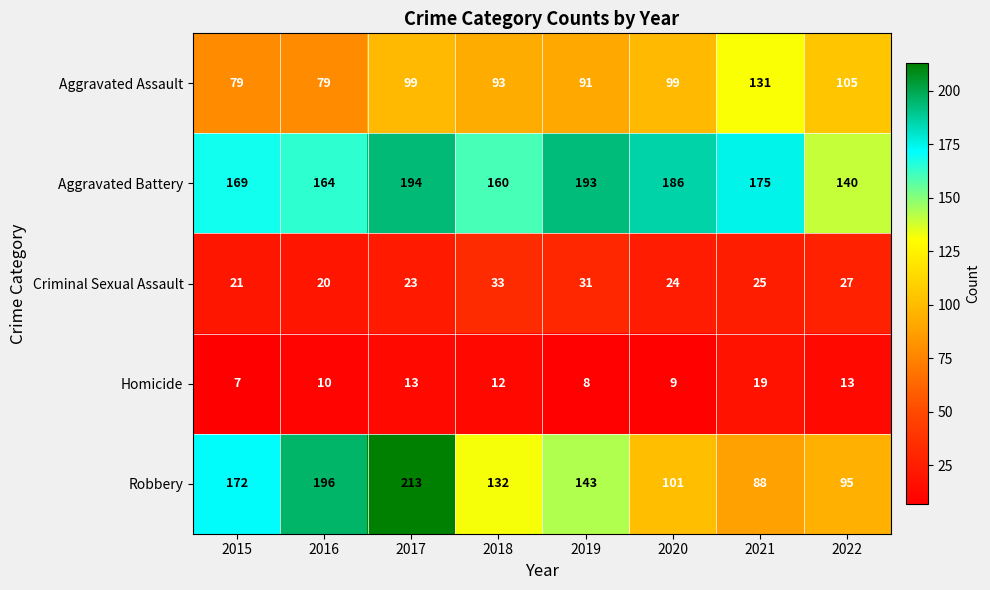

What is the lowest value of the Homicide series?

7